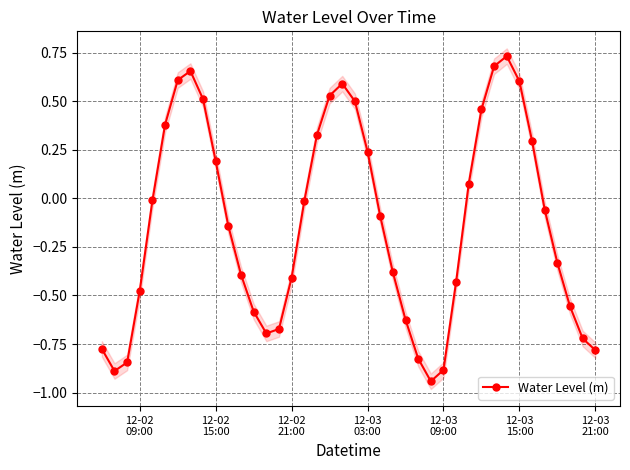

How many interior local valleys does the Water Level (m) series have?

3